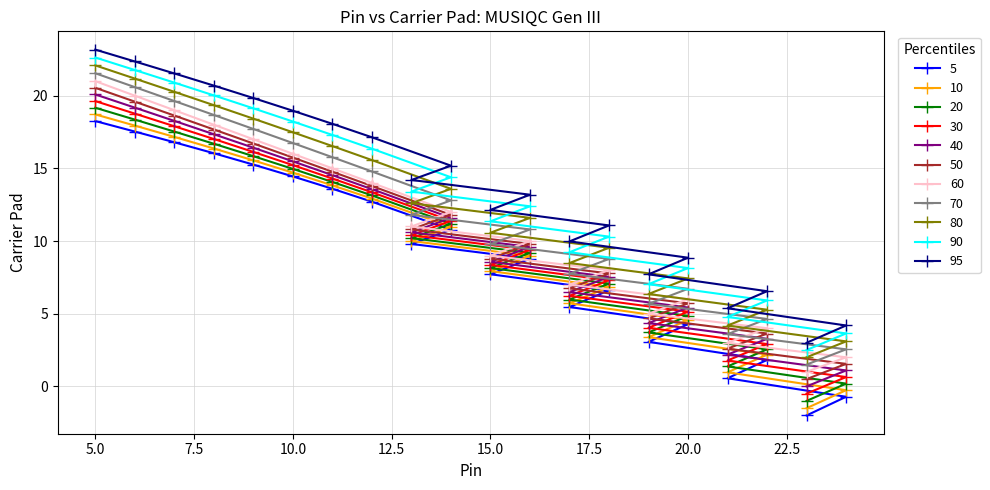

Does the chart display data point markers on the line(s)?

Yes